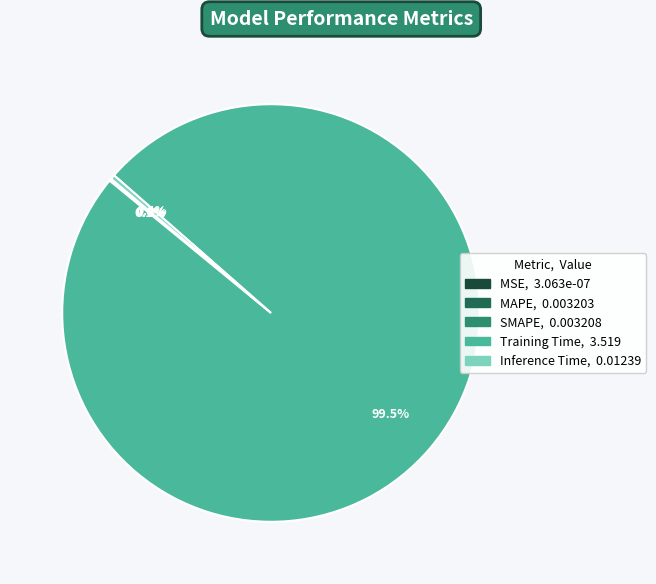

Which slice is the largest?

Training Time